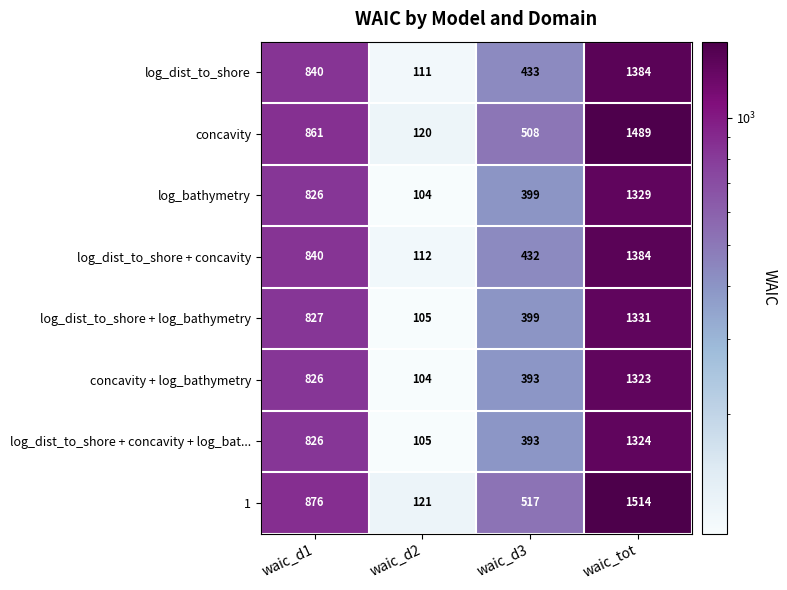

What is the difference between the second highest and second lowest values in the log_dist_to_shore + concavity + log_bat... series?

433